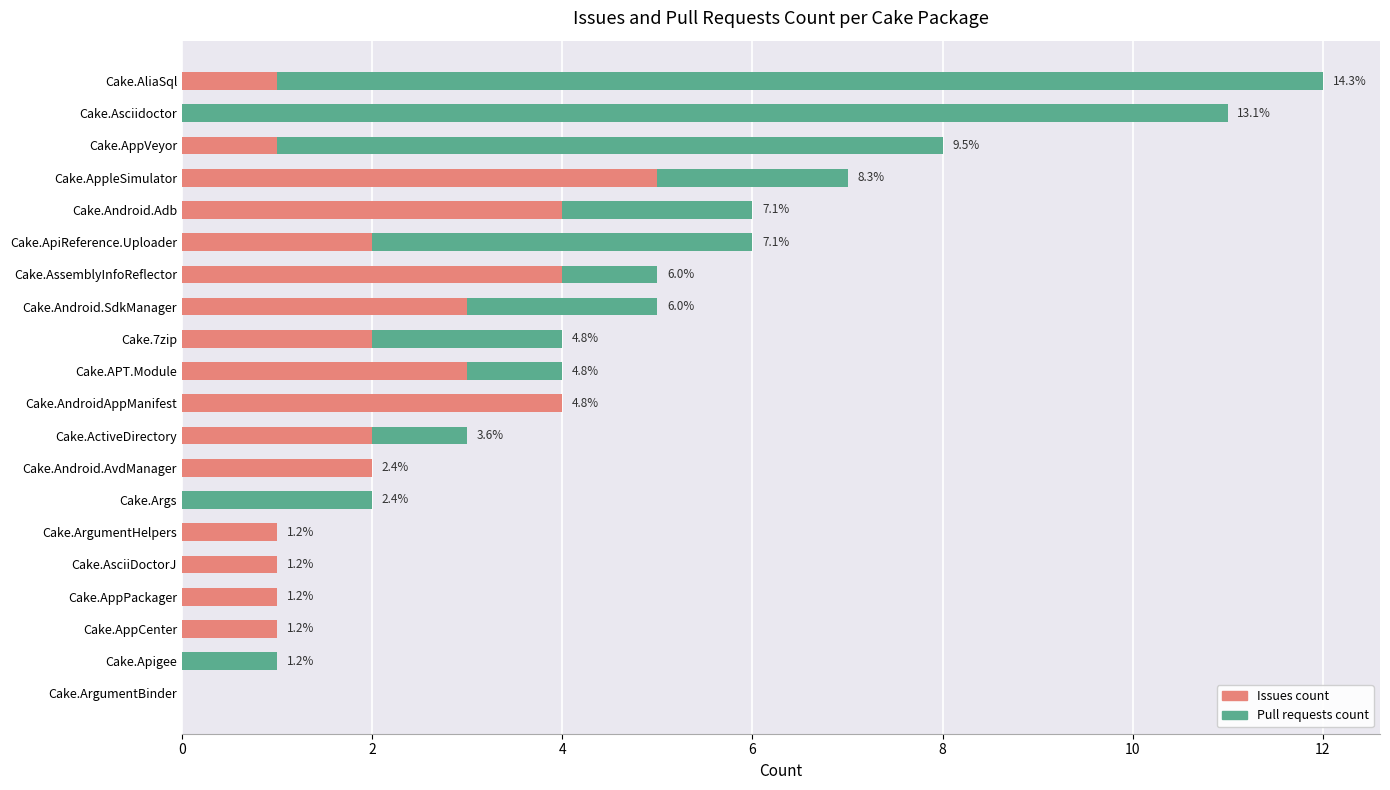

The value of Issues count at Cake.AsciiDoctorJ is 1. True or false?

True